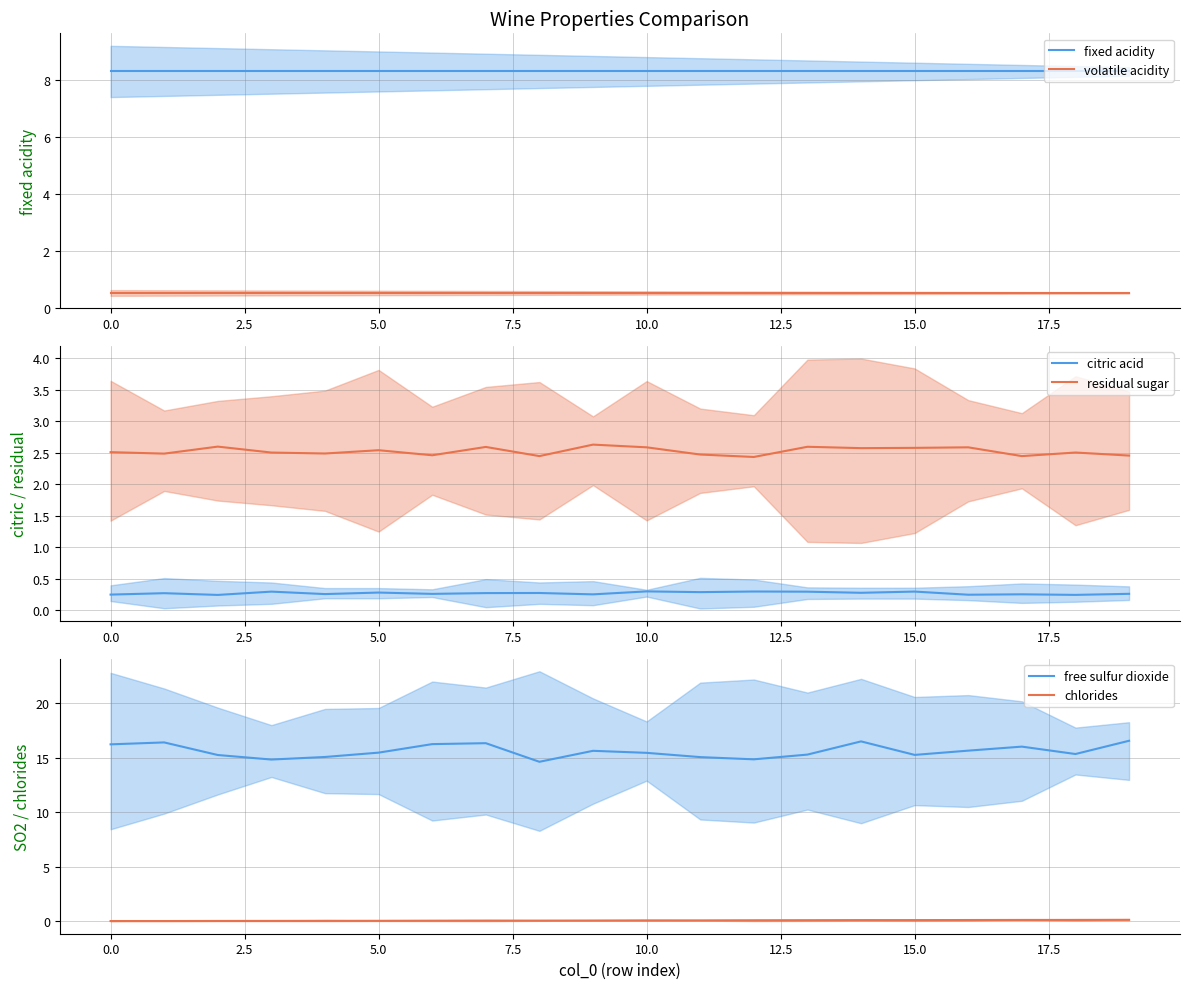

What is the label of the 11th point from the left?

10